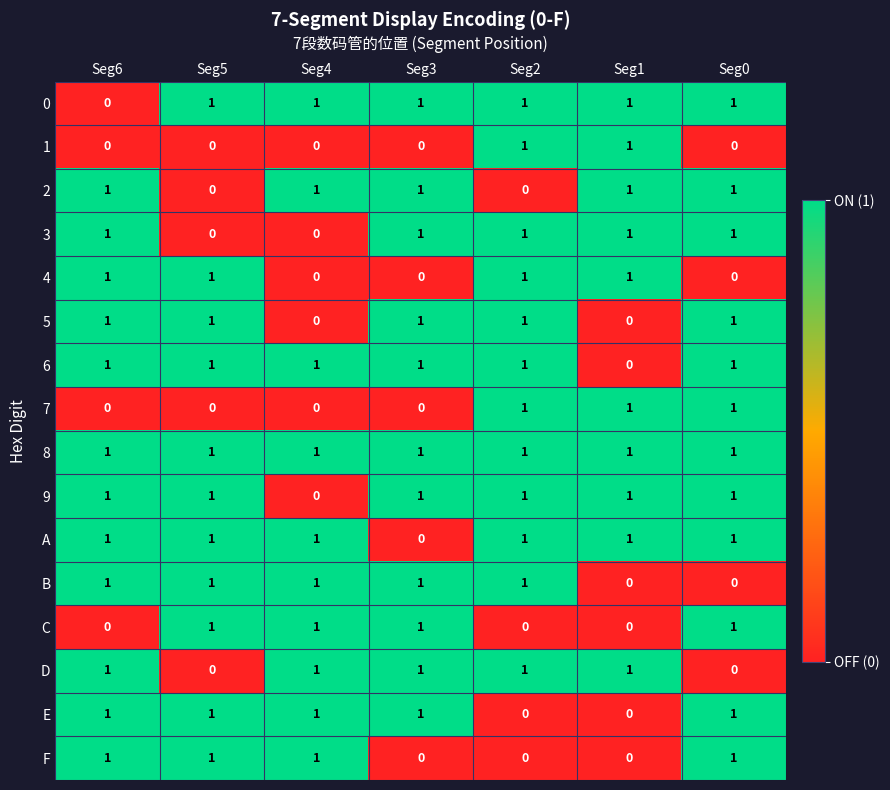

Count the A values in the range 1 to 2.

6